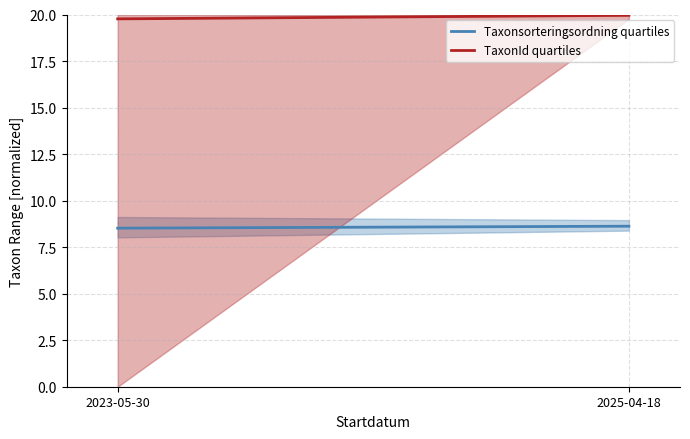

The TaxonId quartiles series shows 30.4 at 2025-04-18. True or false?

False